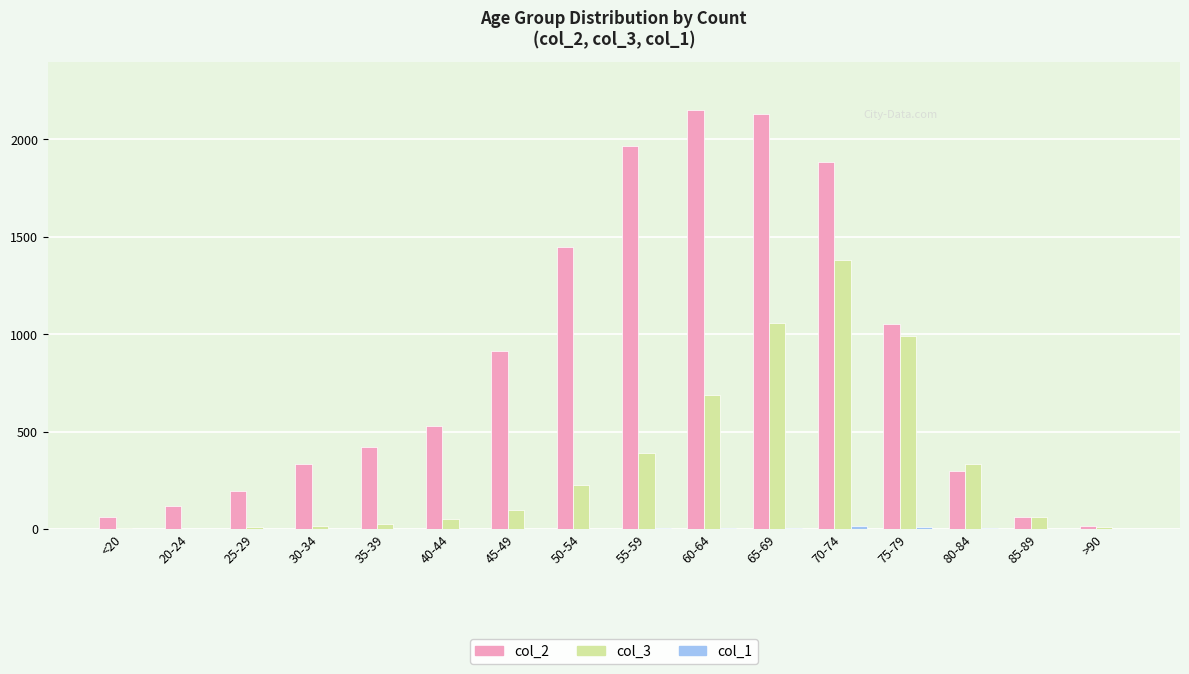

Is it true that col_3 equals 74 at 50-54?

False